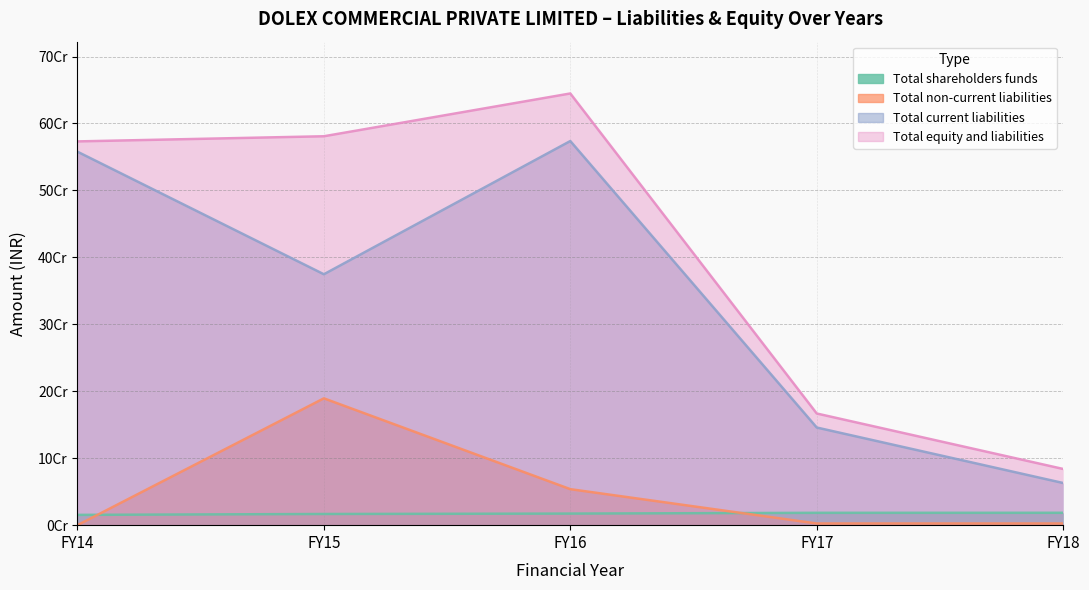

How many values in the Total shareholders funds series exceed 17296056?

2